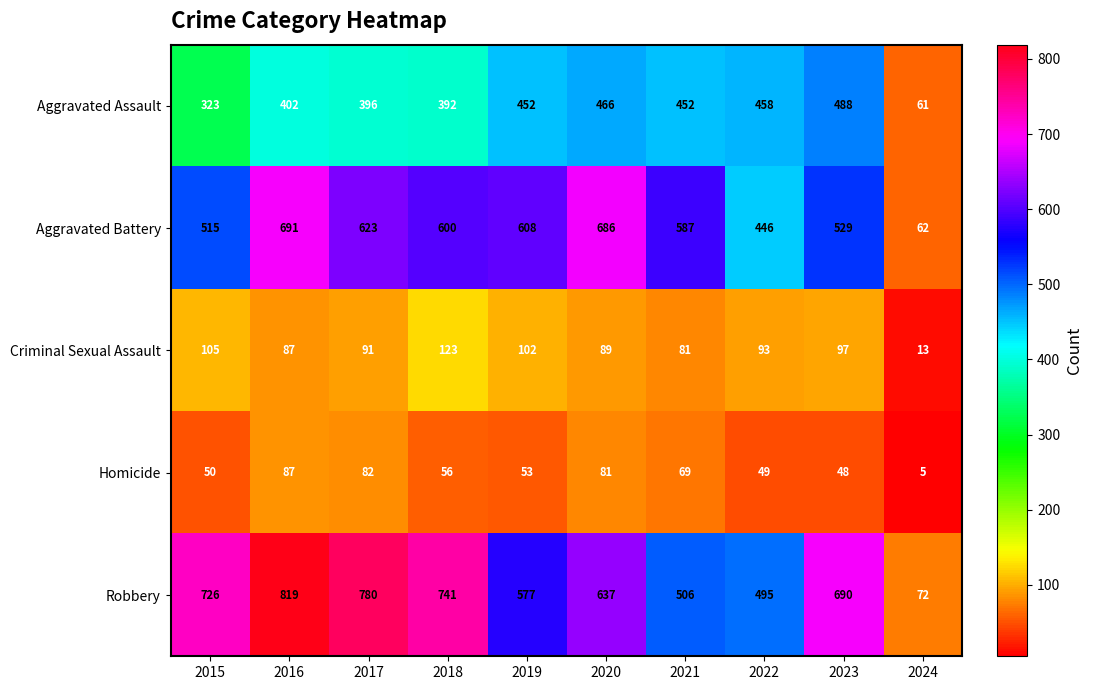

The value of Robbery at 2016 is 819. True or false?

True